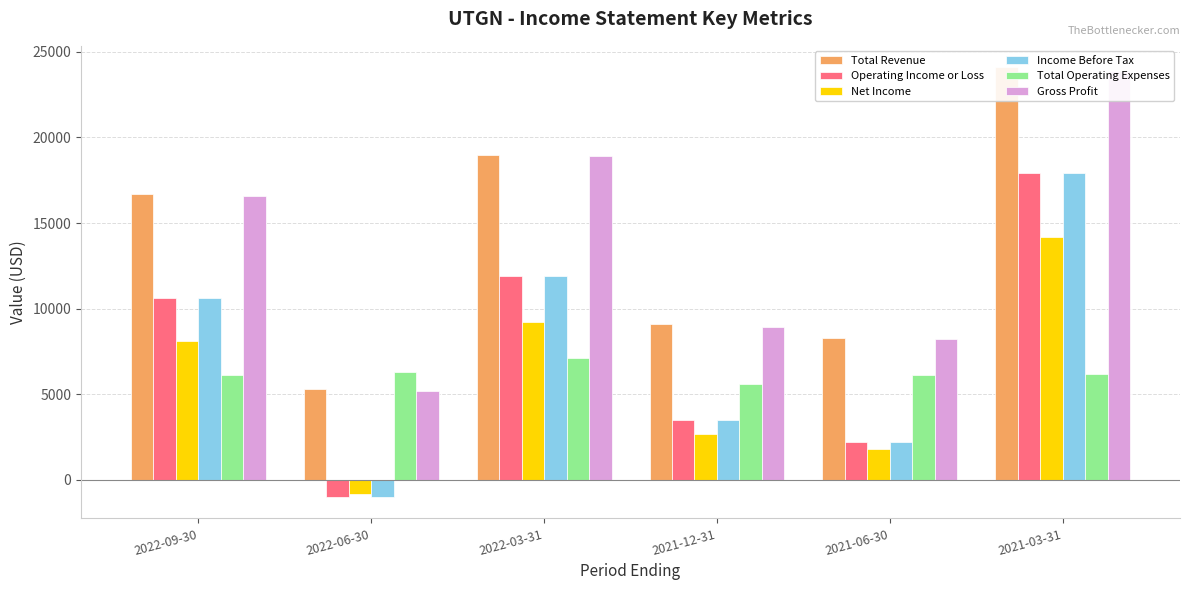

At how many categories does at least one series exceed 17919?

2